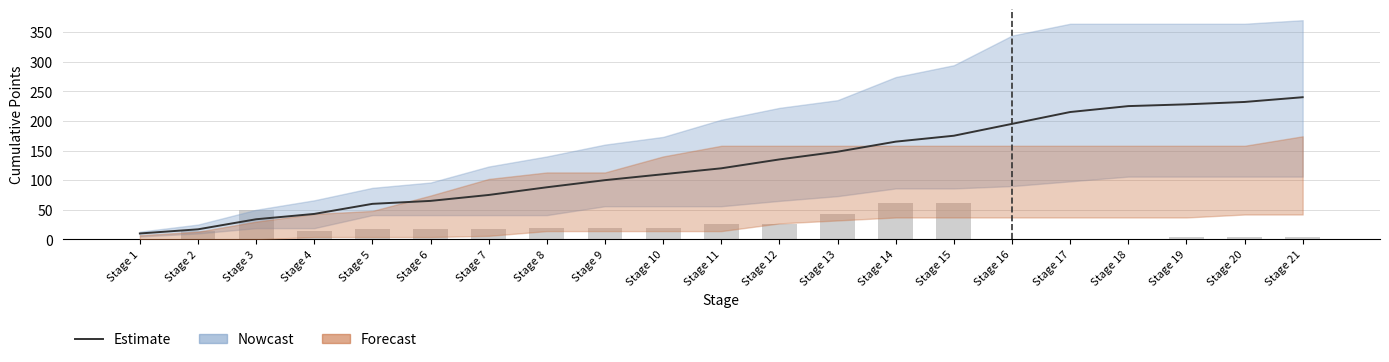

What is the difference between the maximum and second lowest values in the Estimate series?

223